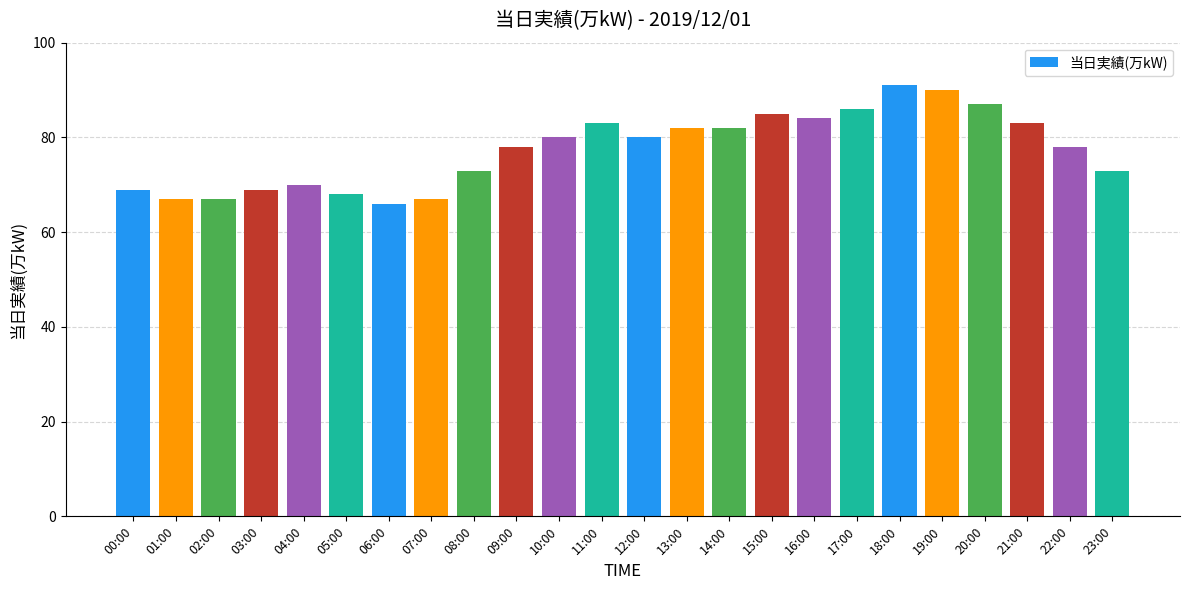

What is the label of the 13th bar from the right?

11:00